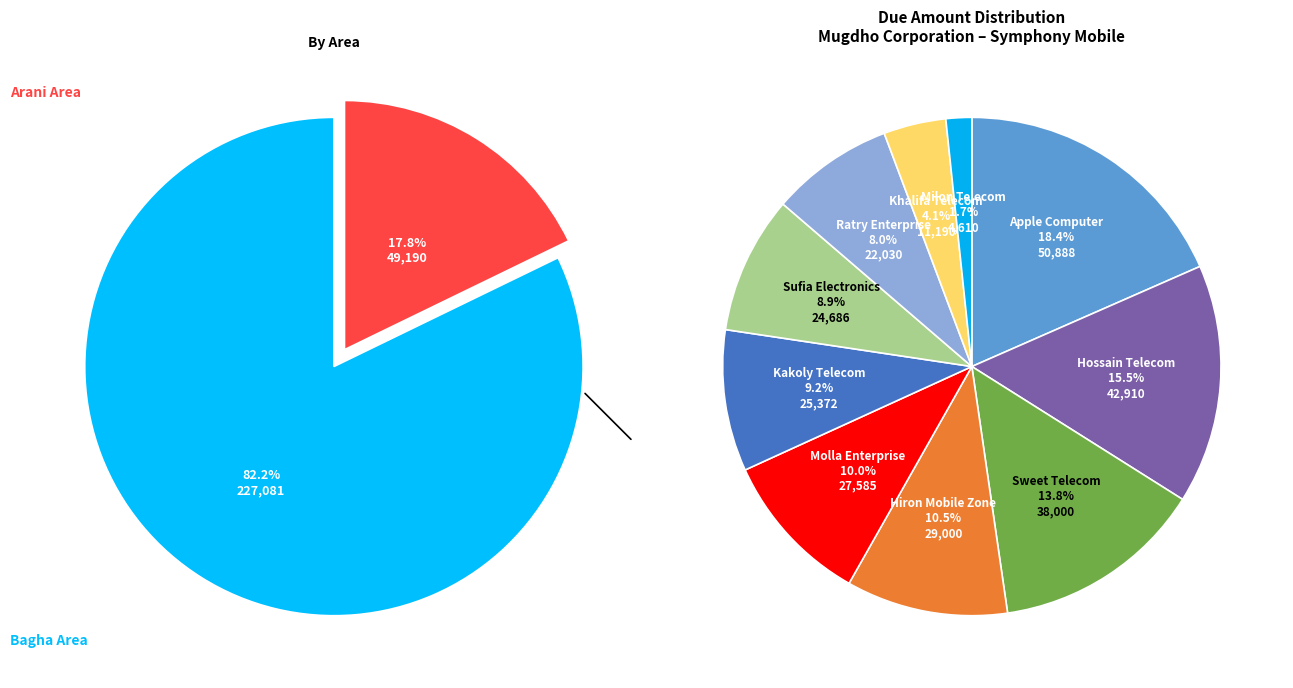

Which slice is the smallest?

Milon Telecom